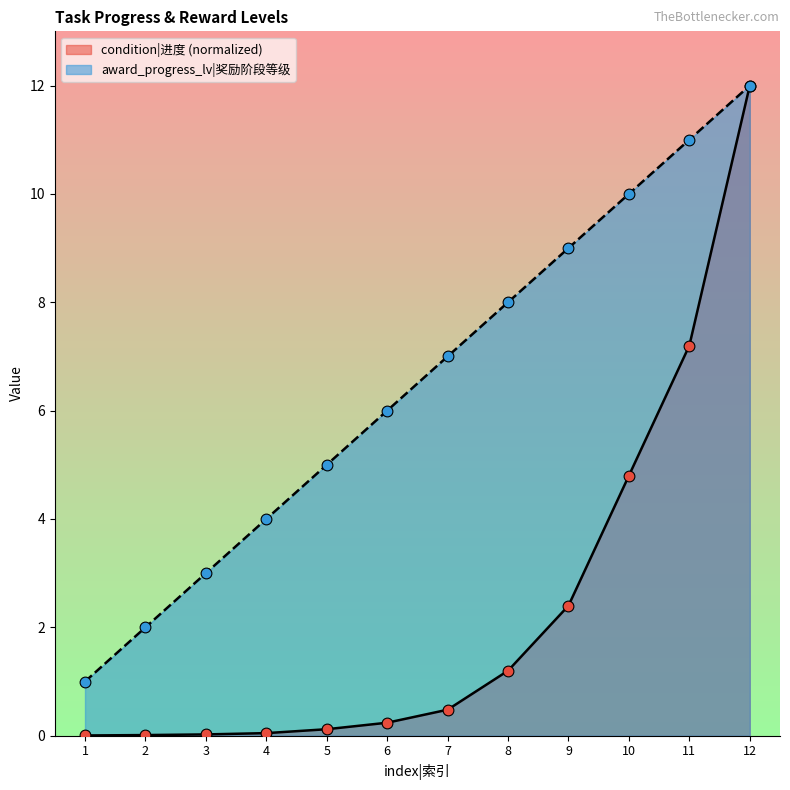

What are all the series names shown in the legend?

condition|进度 (normalized), award_progress_lv|奖励阶段等级